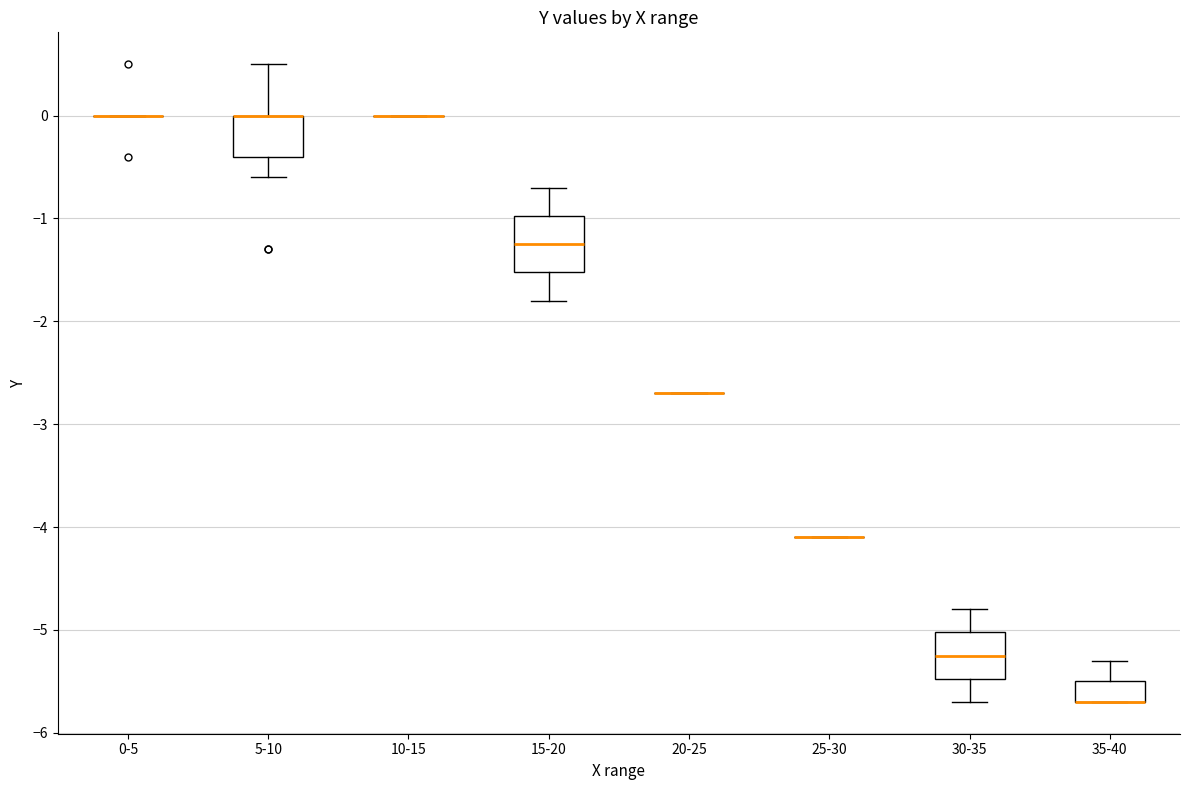

Where does the upper whisker of the box for 15-20 end on the y-axis? The values are not printed on the chart, so give them approximately, as read against the axis.

-0.7